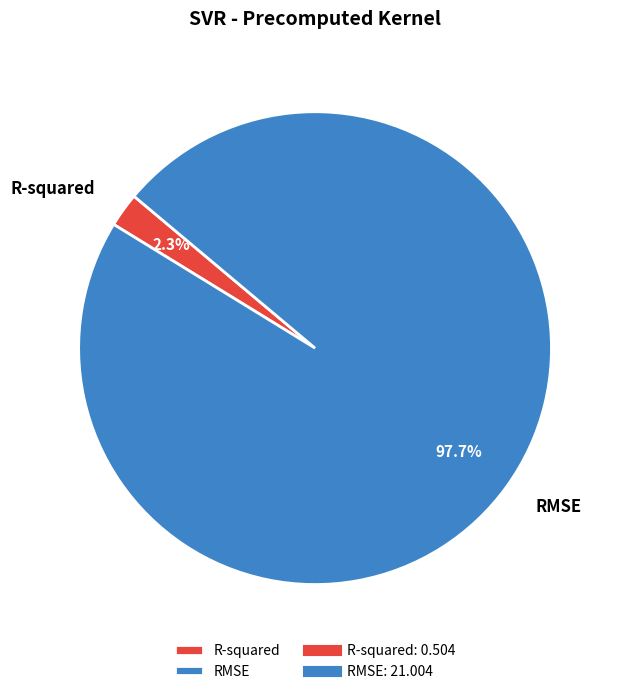

How many segments does this pie chart have?

2